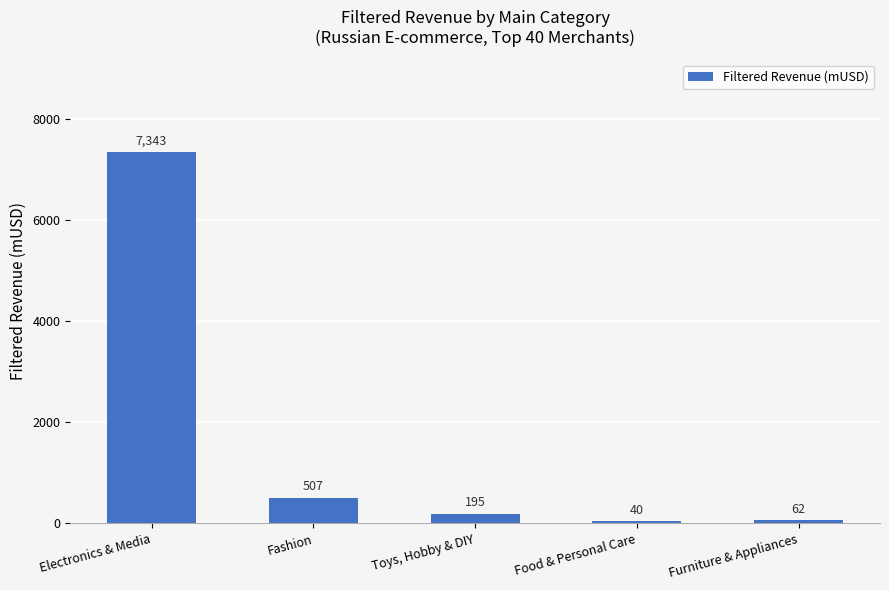

What position from the right is Toys, Hobby & DIY?

3